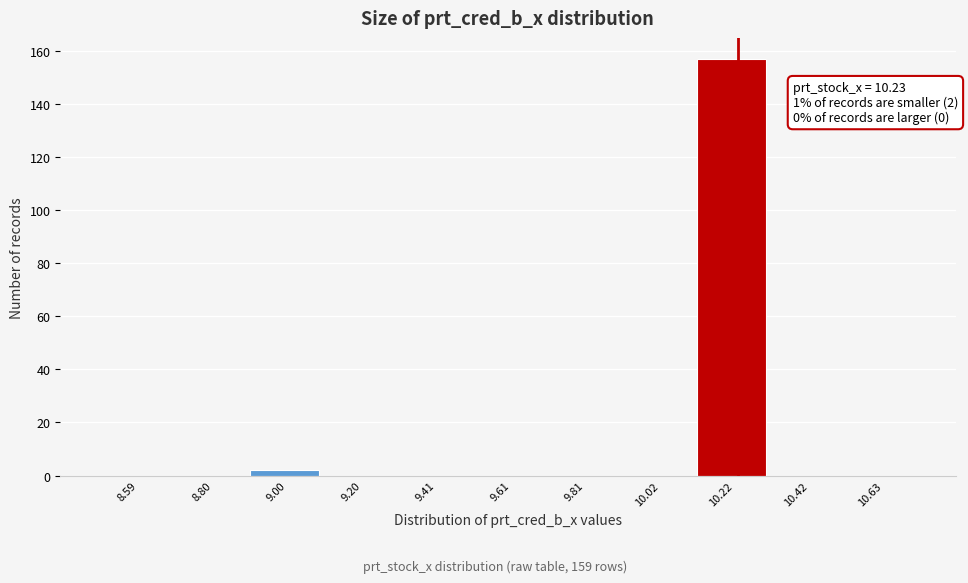

Which range on the x-axis has the tallest bar?

10.10 to 10.30